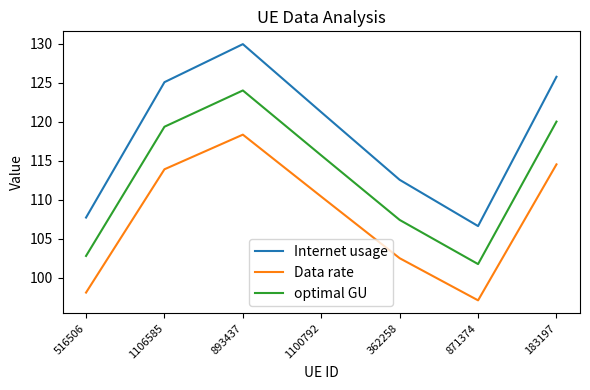

Between 893437 and 183197, which series saw the biggest shift?

Internet usage